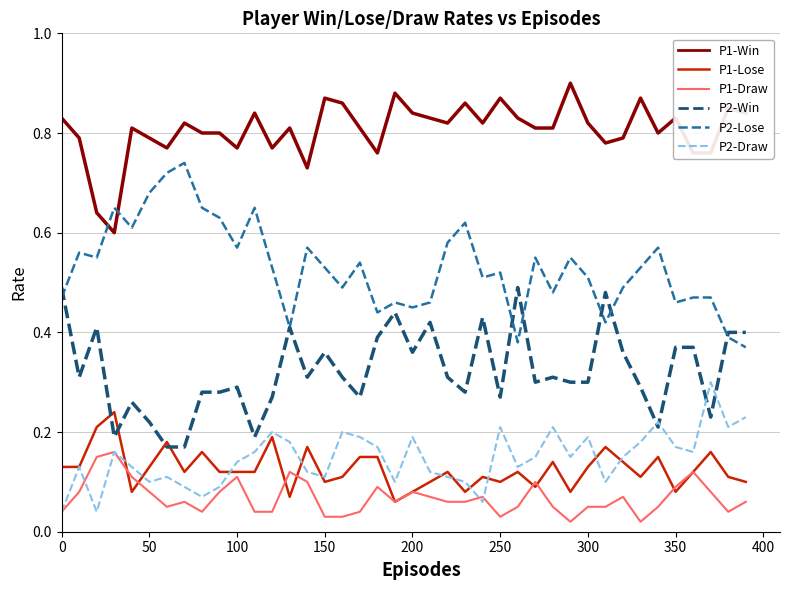

List the series in order of their peak value, lowest first.

P1-Draw, P1-Lose, P2-Draw, P2-Win, P2-Lose, P1-Win